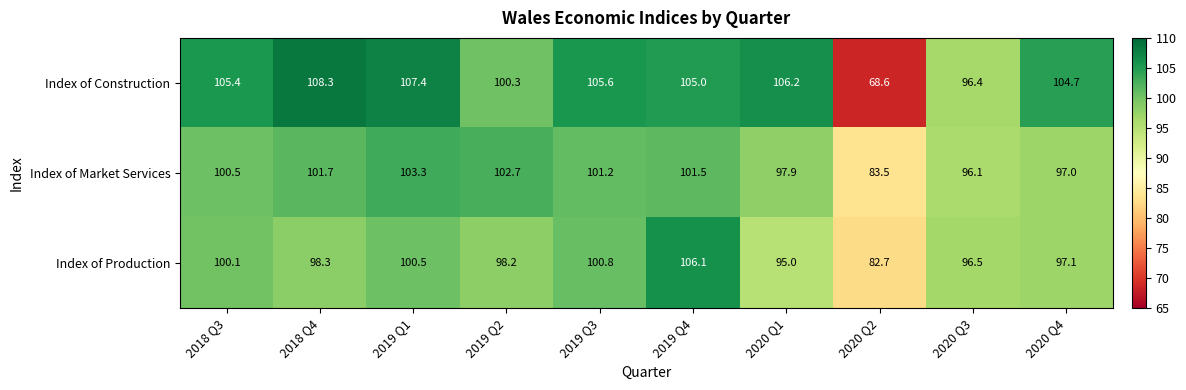

True or false: Index of Market Services has a value of 96.1 at 2020 Q3.

True